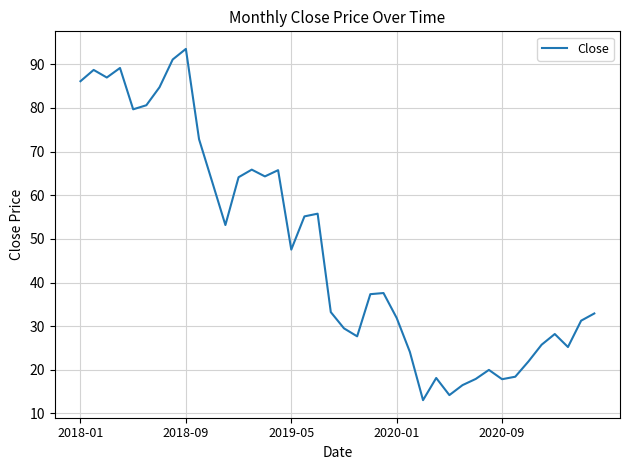

What is the difference between the maximum and minimum values?

80.5